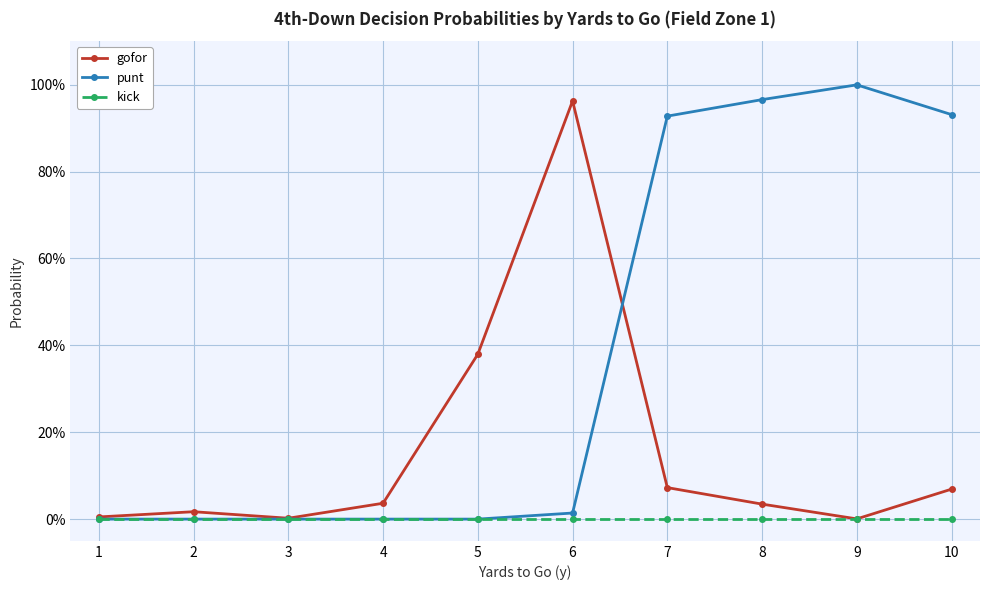

Rank the series by their maximum value, from lowest to highest.

kick, gofor, punt